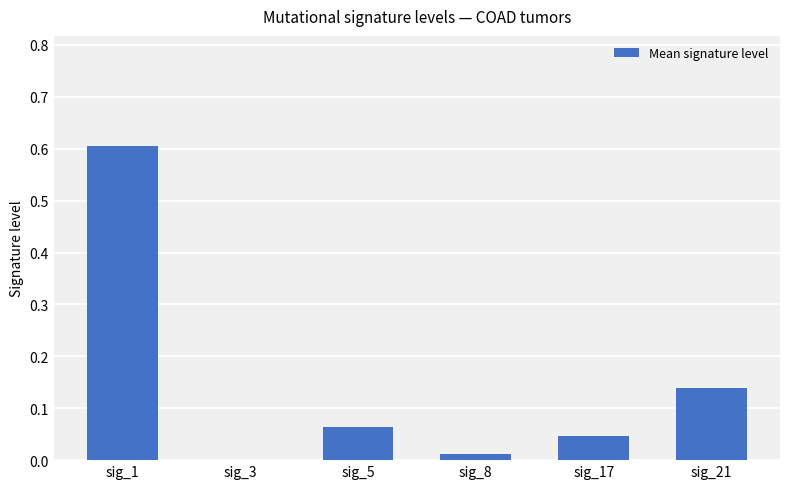

What is the change in value from sig_1 to sig_21?

-0.5